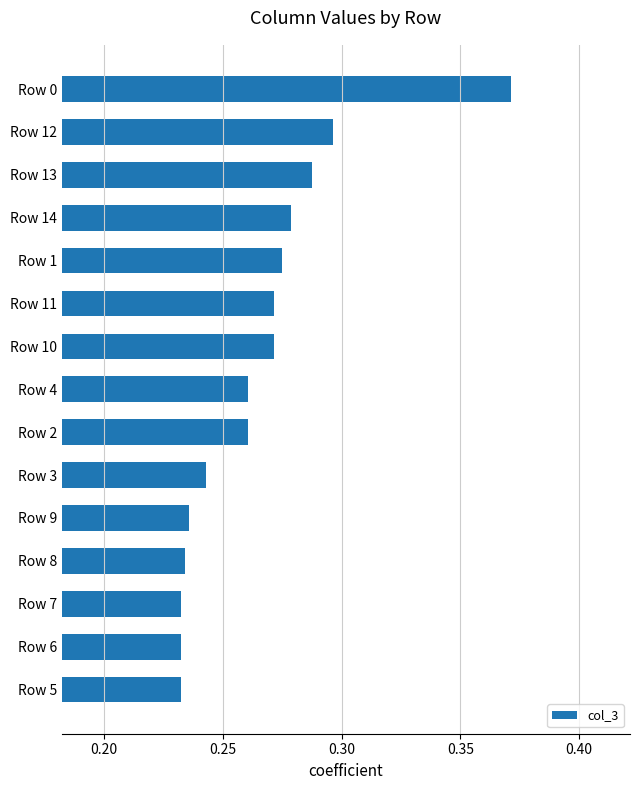

What is the sum of all values?

4.0